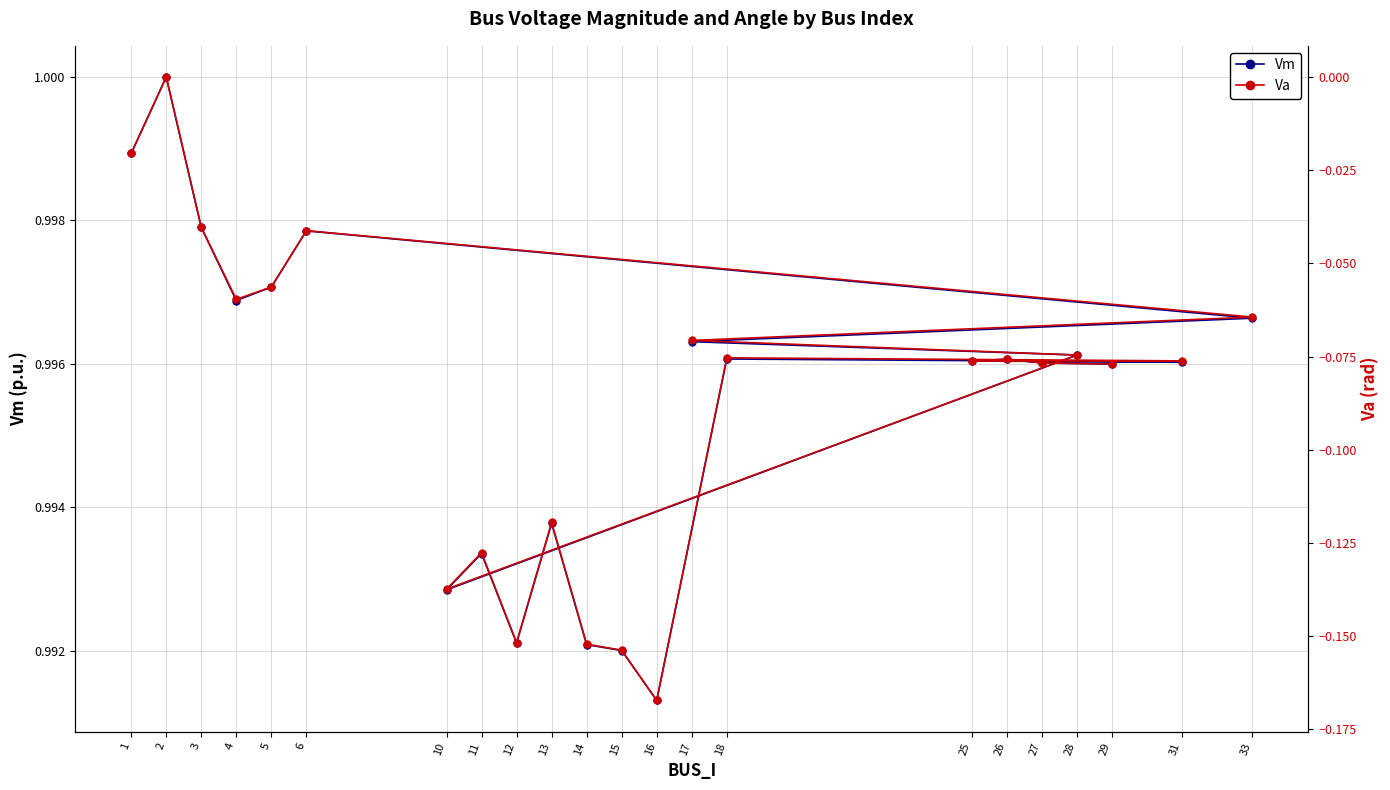

What is the difference between the highest and lowest values at 5?

1.1